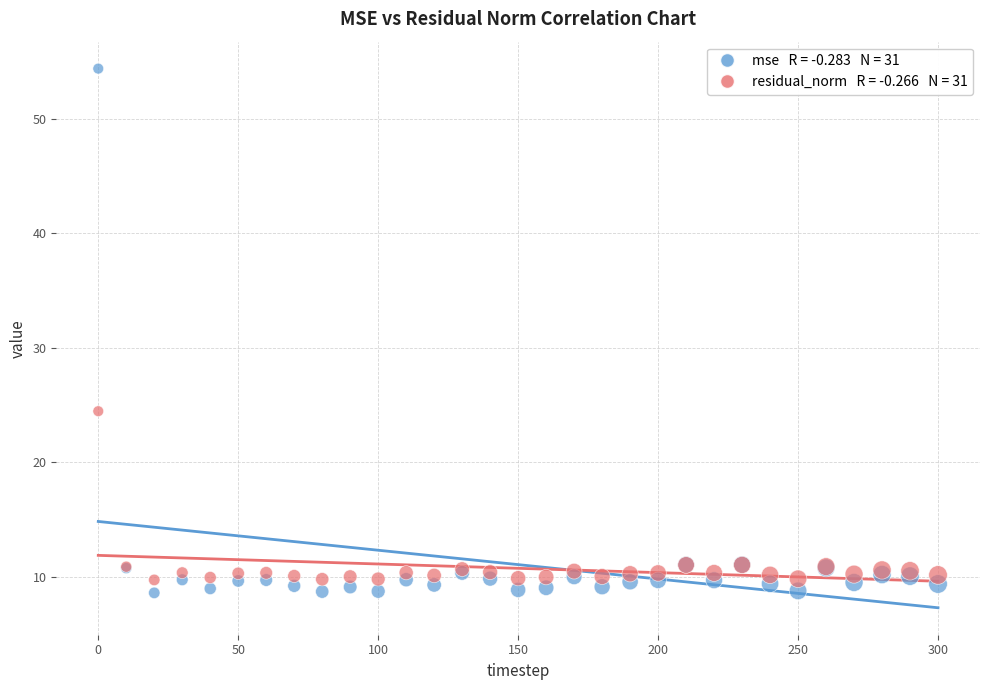

Across all series, what Y value is closest to 31?

24.5